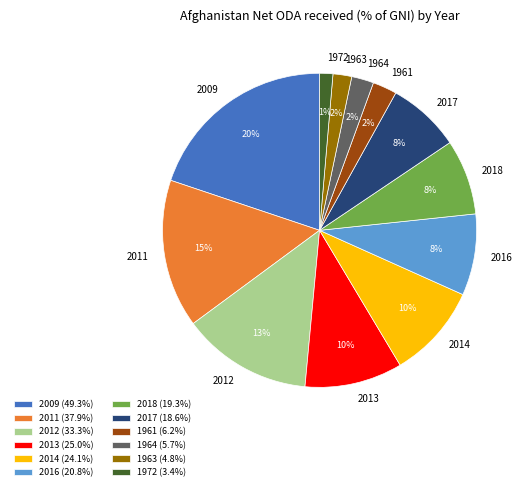

To the nearest percent, what is the difference between the 2011 and 1963 slice percentages?

13%